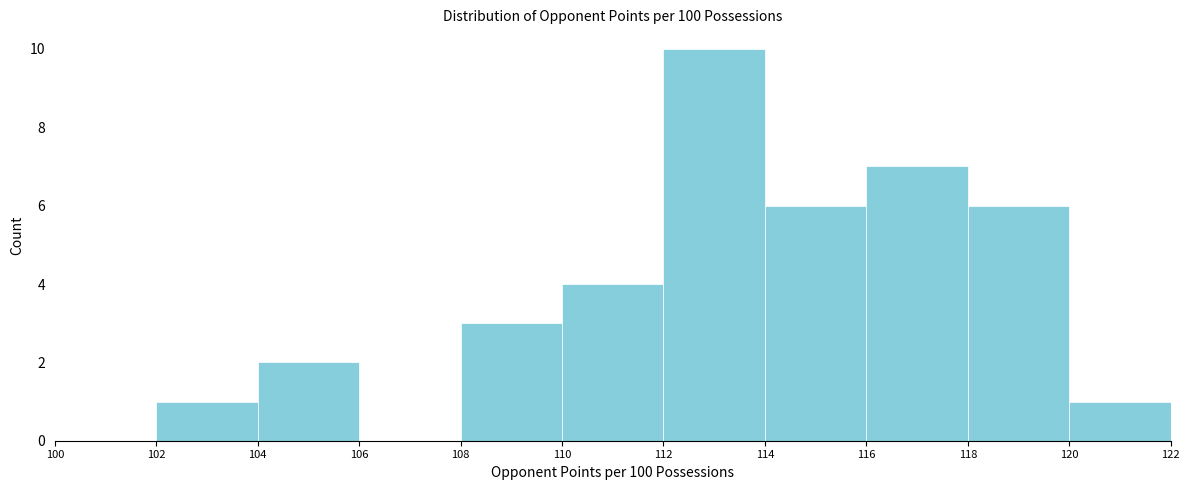

Reading left to right, transcribe this chart: for each bar, give the range it covers on the x-axis and its height. The values are not printed on the chart, so give them approximately, as read against the axis.

100 to 102: 0
102 to 104: 1
104 to 106: 2
106 to 108: 0
108 to 110: 3
110 to 112: 4
112 to 114: 10
114 to 116: 6
116 to 118: 7
118 to 120: 6
120 to 122: 1